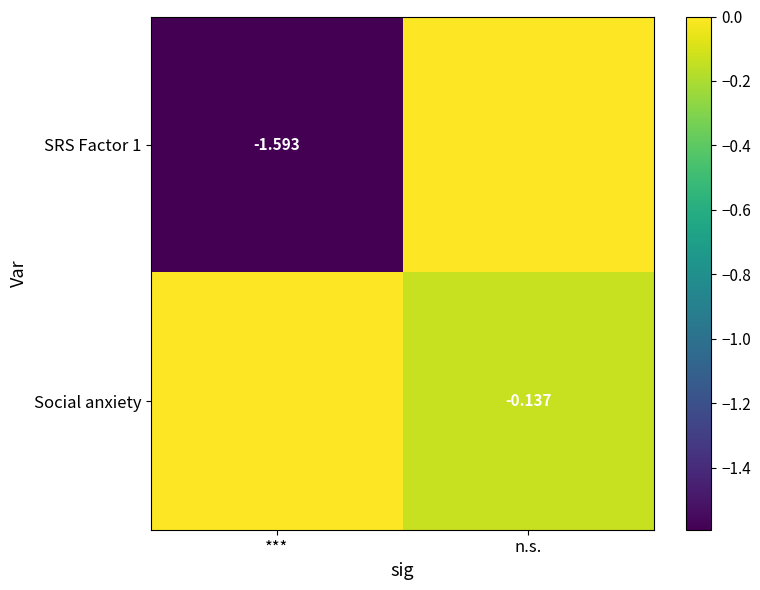

Between *** and n.s., which series saw the biggest shift?

SRS Factor 1